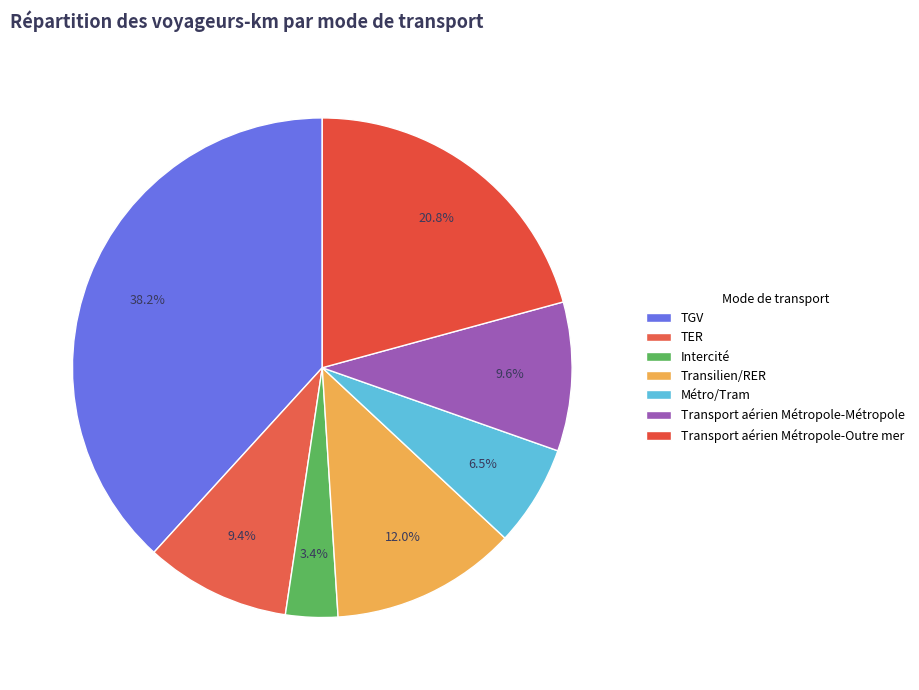

Count the number of slices in the pie.

7